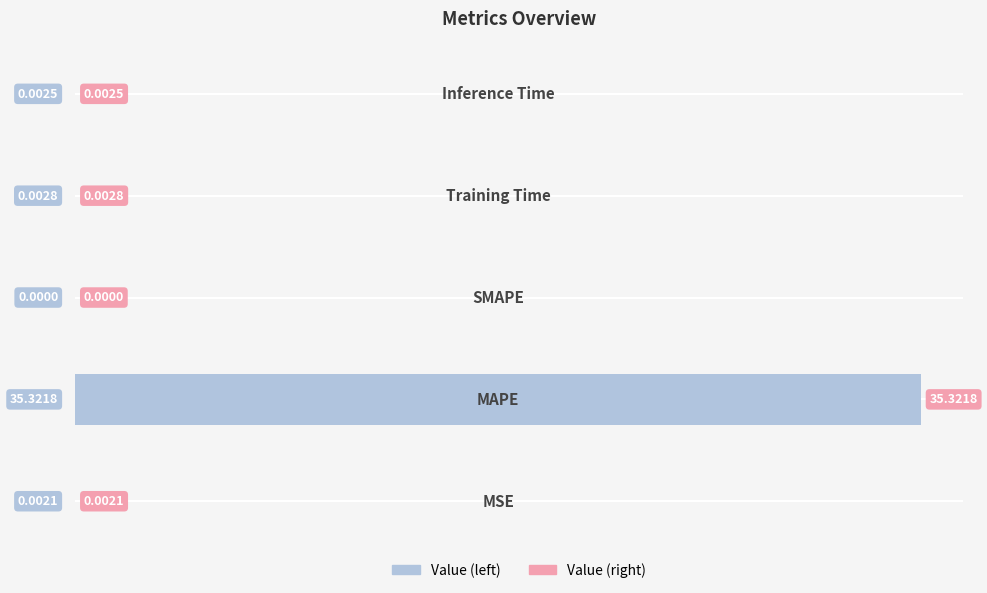

What is the sum of all values?

35.3